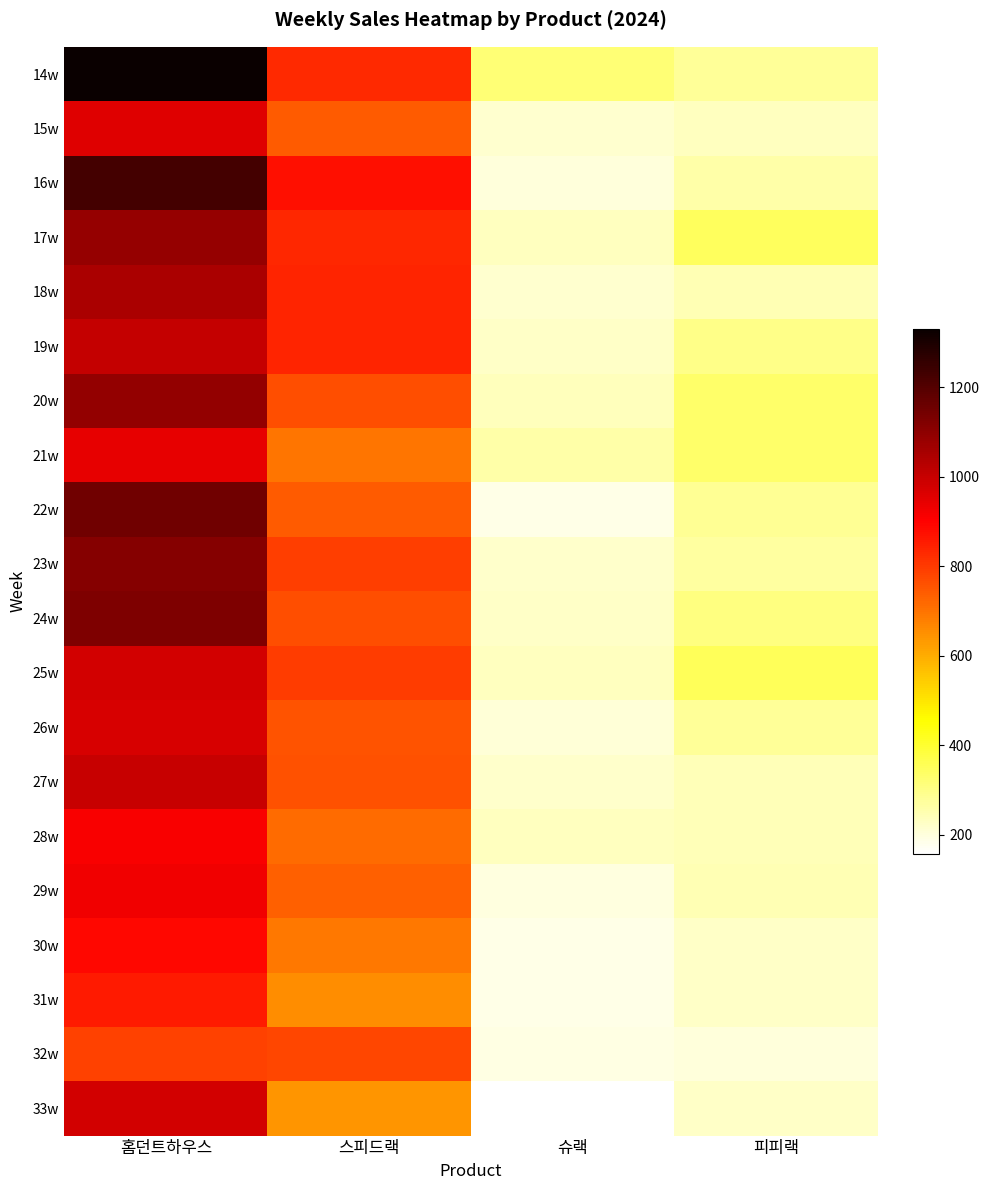

How many data points does each series have?

4